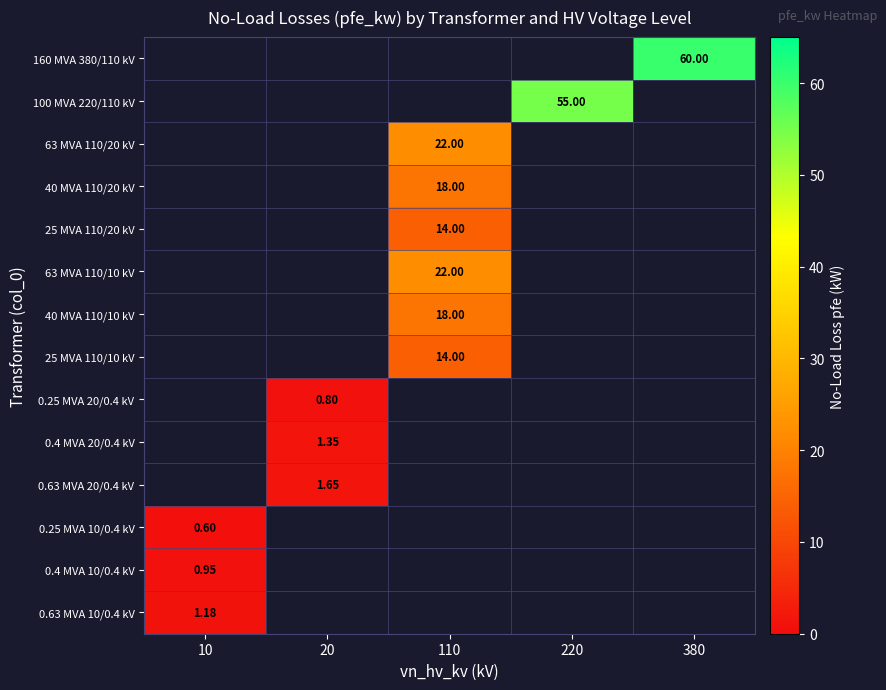

What is the minimum value shown in the chart?

0.6